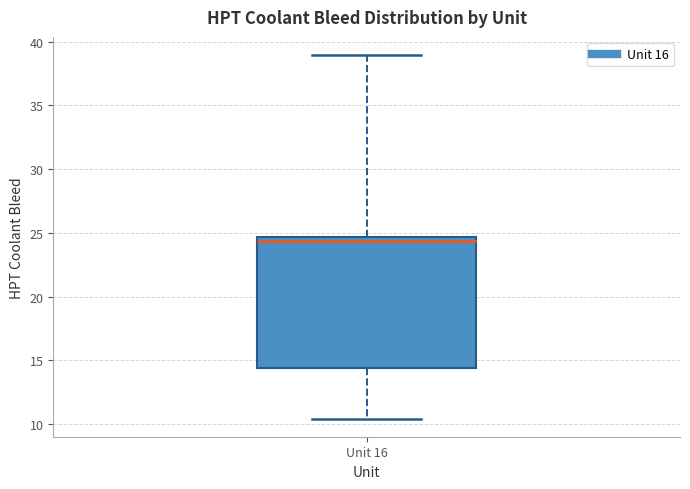

Where does the upper whisker of the box for Unit 16 end on the y-axis? The values are not printed on the chart, so give them approximately, as read against the axis.

39.0